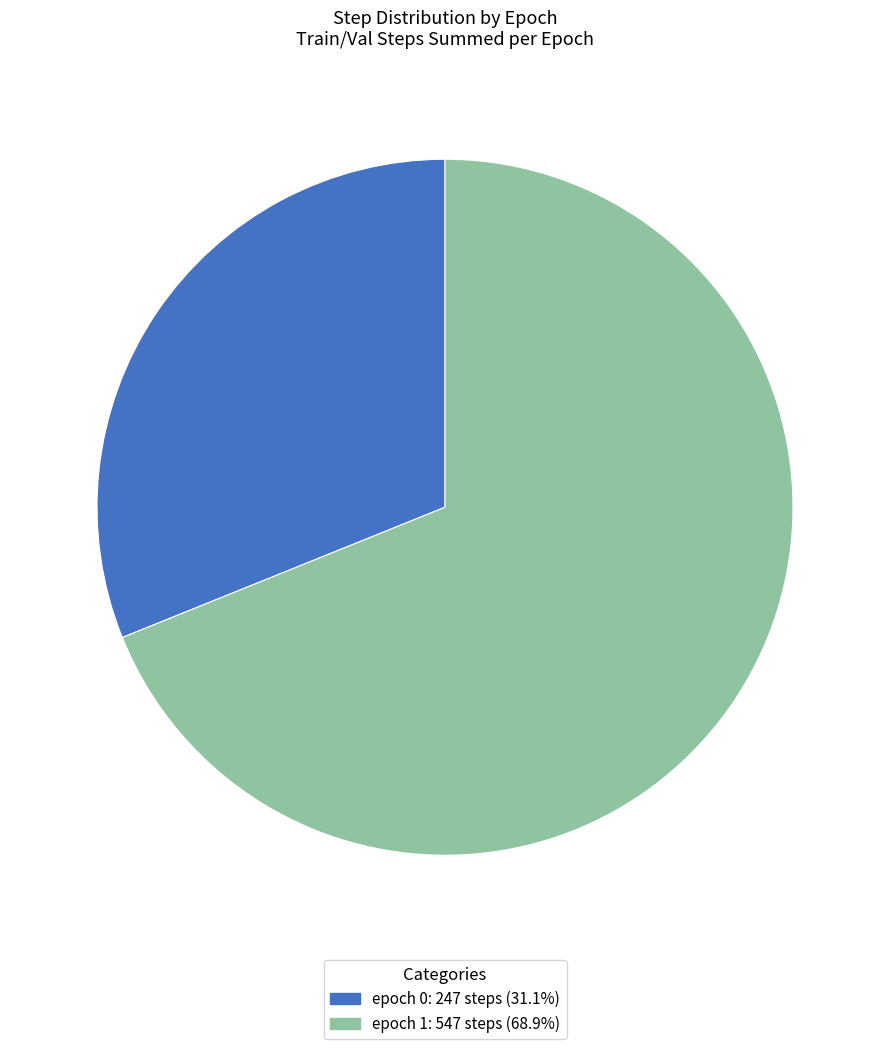

Does any single category account for the majority?

Yes